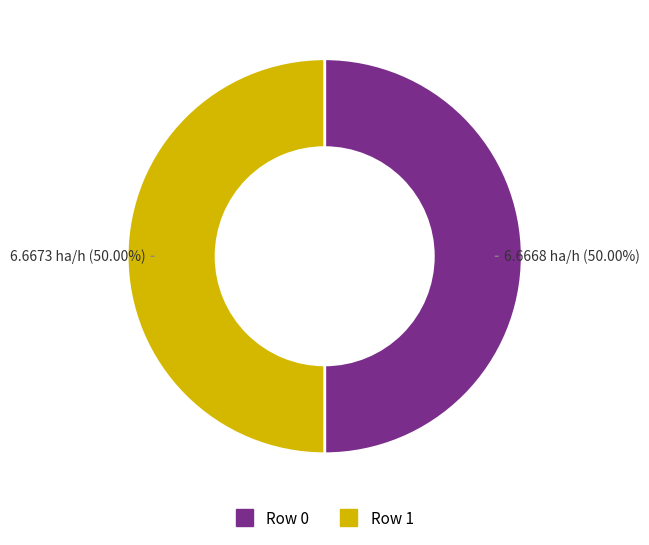

How many segments does this pie chart have?

2